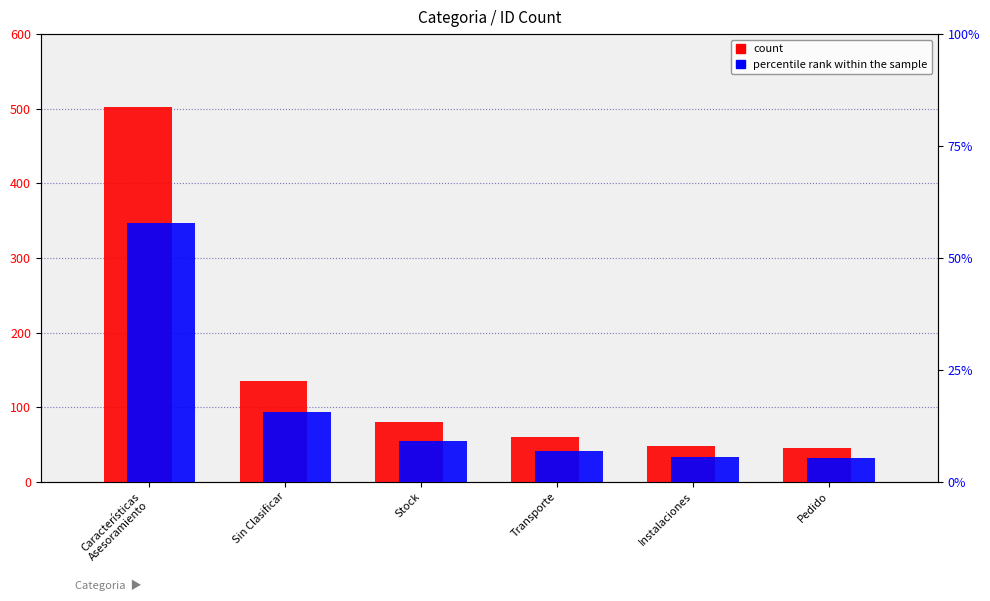

Reading left to right, list all the values displayed in this chart.

count: 502.0	135.0	80.0	60.0	48.0	45.0
percentile rank within the sample: 57.7	15.5	9.2	6.9	5.5	5.2